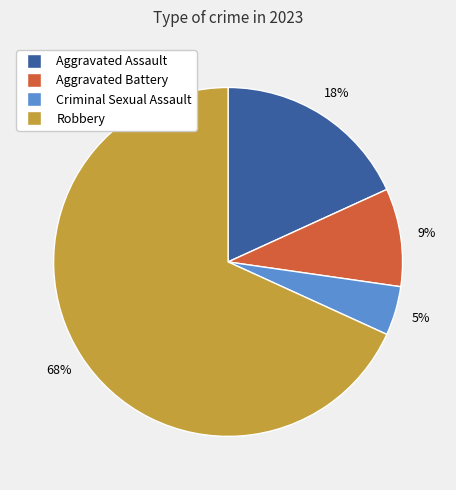

Count the number of slices in the pie.

4